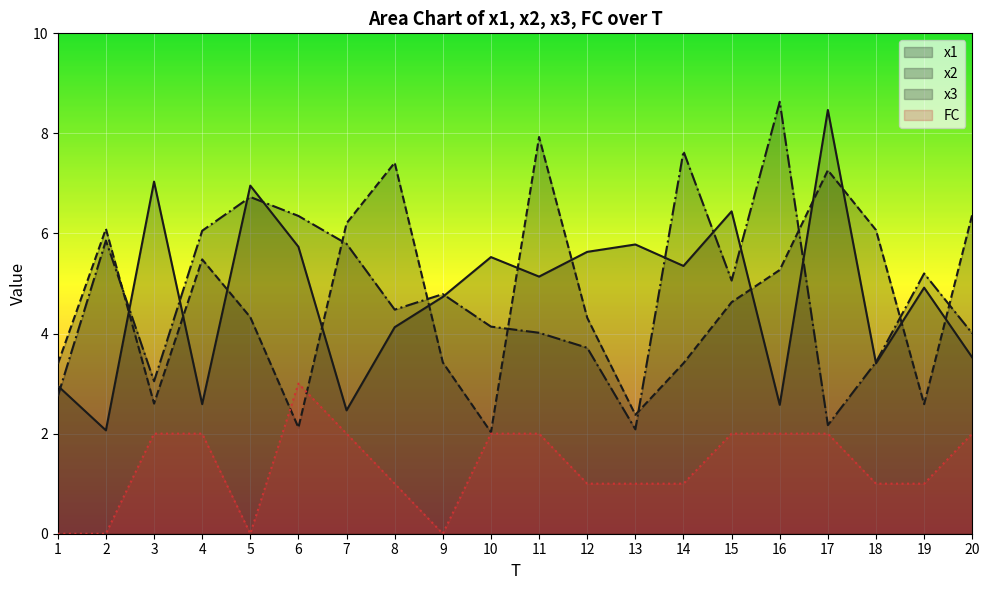

Does the chart display data point markers on the line(s)?

No